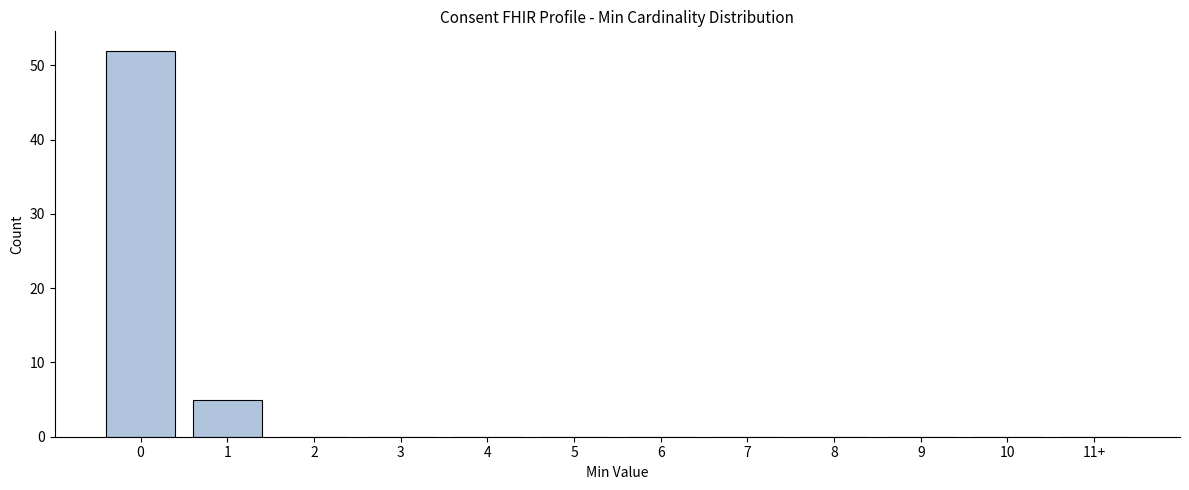

Reading left to right, list all the values displayed in this chart.

0=52	1=5	2=0	3=0	4=0	5=0	6=0	7=0	8=0	9=0	10=0	11+=0